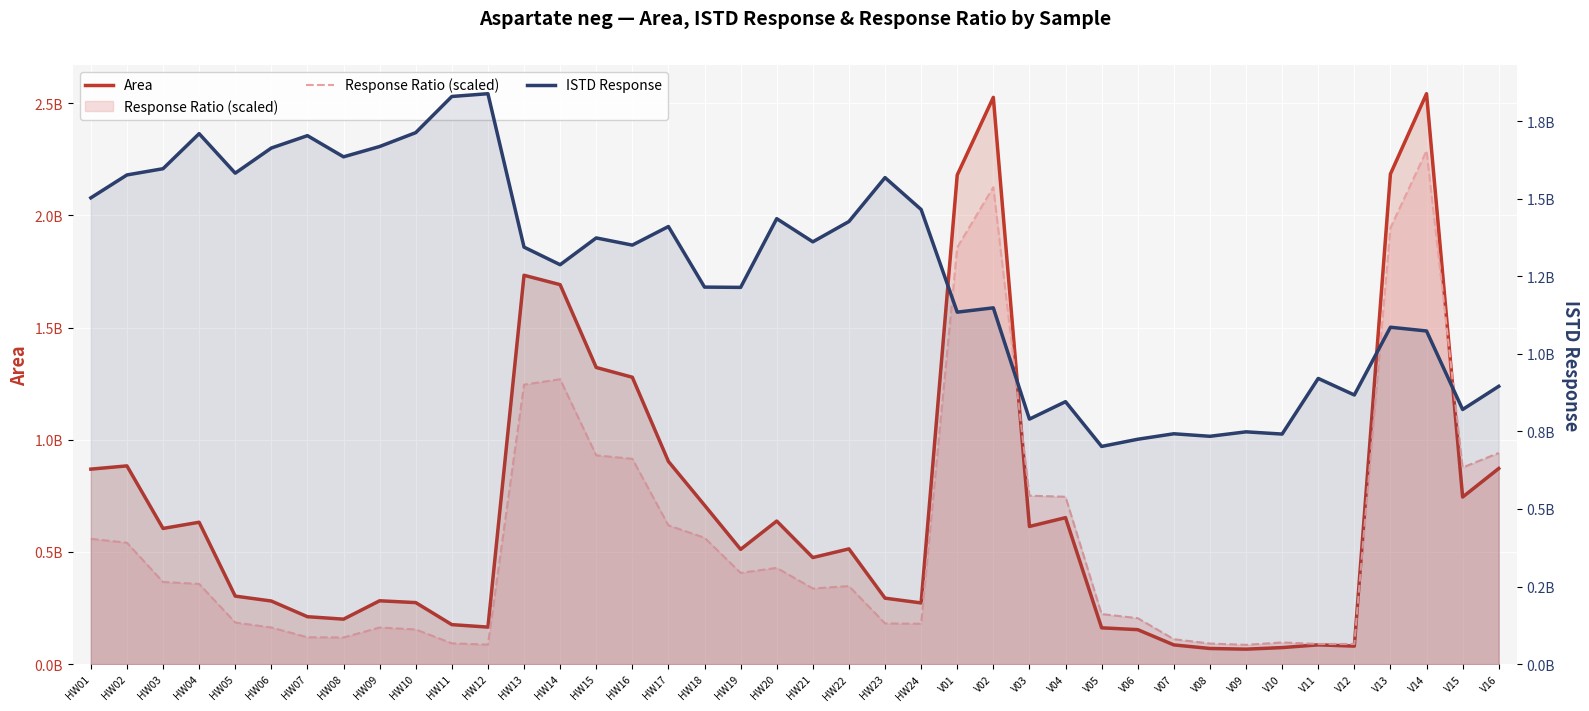

What is the label of the 23rd point from the right?

HW18